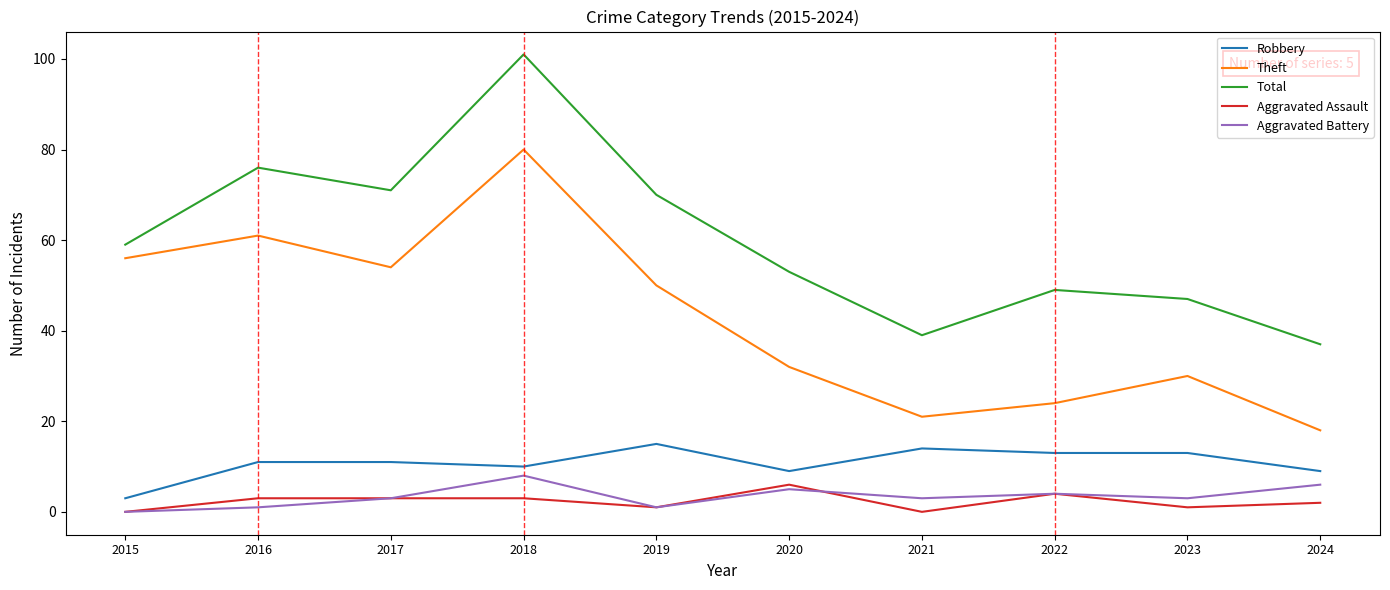

Where does the Theft series first go above 50?

2015